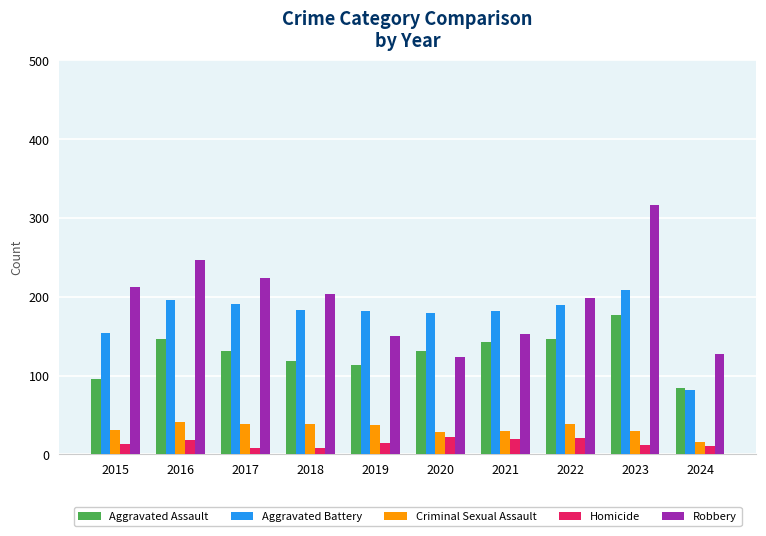

What is the minimum value shown in the chart?

8